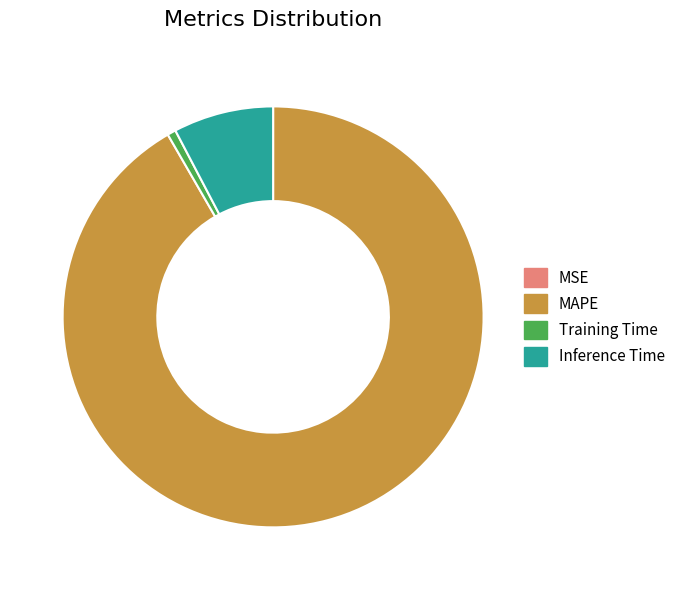

Which slice is the largest?

MAPE